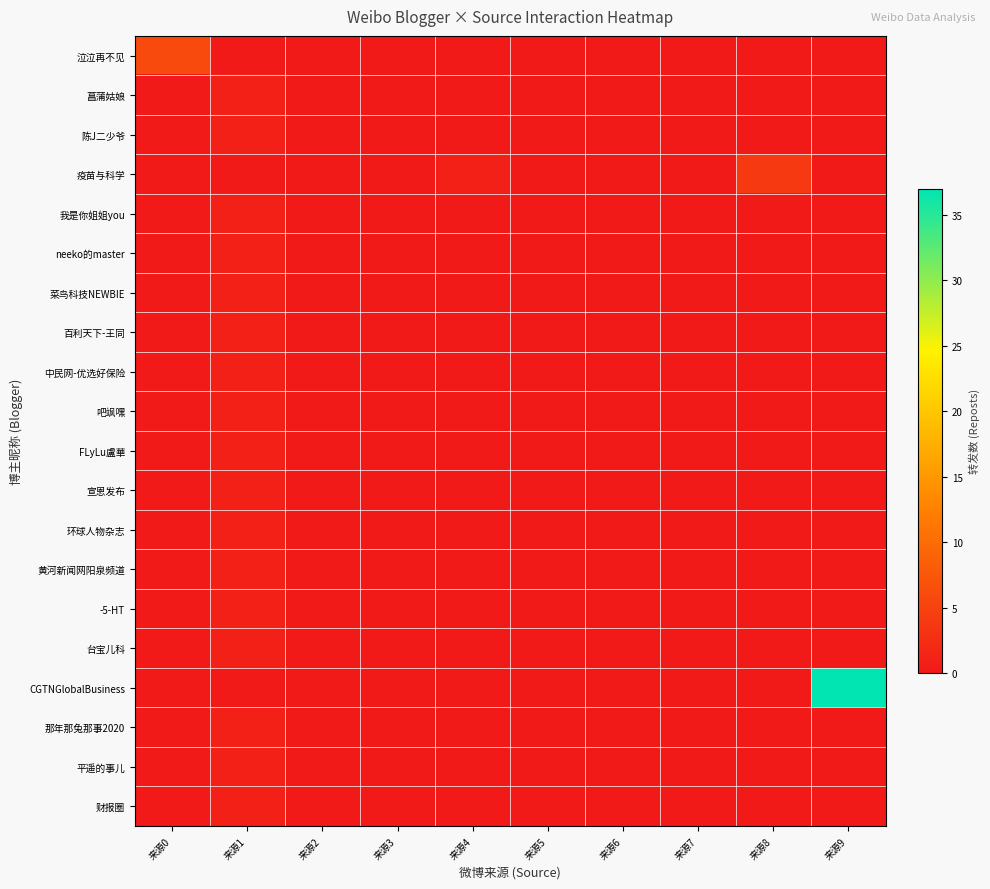

Reading left to right, transcribe all the data shown in this chart.

泣泣再不见: 来源0=6	来源1=0	来源2=0	来源3=0	来源4=0	来源5=0	来源6=0	来源7=0	来源8=0	来源9=0
菖蒲姑娘: 来源0=0	来源1=1	来源2=0	来源3=0	来源4=0	来源5=0	来源6=0	来源7=0	来源8=0	来源9=0
陈J二少爷: 来源0=0	来源1=1	来源2=0	来源3=0	来源4=0	来源5=0	来源6=0	来源7=0	来源8=0	来源9=0
疫苗与科学: 来源0=0	来源1=0	来源2=0	来源3=0	来源4=1	来源5=0	来源6=0	来源7=0	来源8=4	来源9=0
我是你姐姐you: 来源0=0	来源1=1	来源2=0	来源3=0	来源4=0	来源5=0	来源6=0	来源7=0	来源8=0	来源9=0
neeko的master: 来源0=0	来源1=1	来源2=0	来源3=0	来源4=0	来源5=0	来源6=0	来源7=0	来源8=0	来源9=0
菜鸟科技NEWBIE: 来源0=0	来源1=1	来源2=0	来源3=0	来源4=0	来源5=0	来源6=0	来源7=0	来源8=0	来源9=0
百利天下-王同: 来源0=0	来源1=1	来源2=0	来源3=0	来源4=0	来源5=0	来源6=0	来源7=0	来源8=0	来源9=0
中民网-优选好保险: 来源0=0	来源1=1	来源2=0	来源3=0	来源4=0	来源5=0	来源6=0	来源7=0	来源8=0	来源9=0
吧飒嘿: 来源0=0	来源1=1	来源2=0	来源3=0	来源4=0	来源5=0	来源6=0	来源7=0	来源8=0	来源9=0
FLyLu盧華: 来源0=0	来源1=1	来源2=0	来源3=0	来源4=0	来源5=0	来源6=0	来源7=0	来源8=0	来源9=0
宣恩发布: 来源0=0	来源1=1	来源2=0	来源3=0	来源4=0	来源5=0	来源6=0	来源7=0	来源8=0	来源9=0
环球人物杂志: 来源0=0	来源1=1	来源2=0	来源3=0	来源4=0	来源5=0	来源6=0	来源7=0	来源8=0	来源9=0
黄河新闻网阳泉频道: 来源0=0	来源1=1	来源2=0	来源3=0	来源4=0	来源5=0	来源6=0	来源7=0	来源8=0	来源9=0
-5-HT: 来源0=0	来源1=1	来源2=0	来源3=0	来源4=0	来源5=0	来源6=0	来源7=0	来源8=0	来源9=0
台宝儿科: 来源0=0	来源1=1	来源2=0	来源3=0	来源4=0	来源5=0	来源6=0	来源7=0	来源8=0	来源9=0
CGTNGlobalBusiness: 来源0=0	来源1=0	来源2=0	来源3=0	来源4=0	来源5=0	来源6=0	来源7=0	来源8=0	来源9=37
那年那兔那事2020: 来源0=0	来源1=1	来源2=0	来源3=0	来源4=0	来源5=0	来源6=0	来源7=0	来源8=0	来源9=0
平遥的事儿: 来源0=0	来源1=1	来源2=0	来源3=0	来源4=0	来源5=0	来源6=0	来源7=0	来源8=0	来源9=0
财报圈: 来源0=0	来源1=1	来源2=0	来源3=0	来源4=0	来源5=0	来源6=0	来源7=0	来源8=0	来源9=0